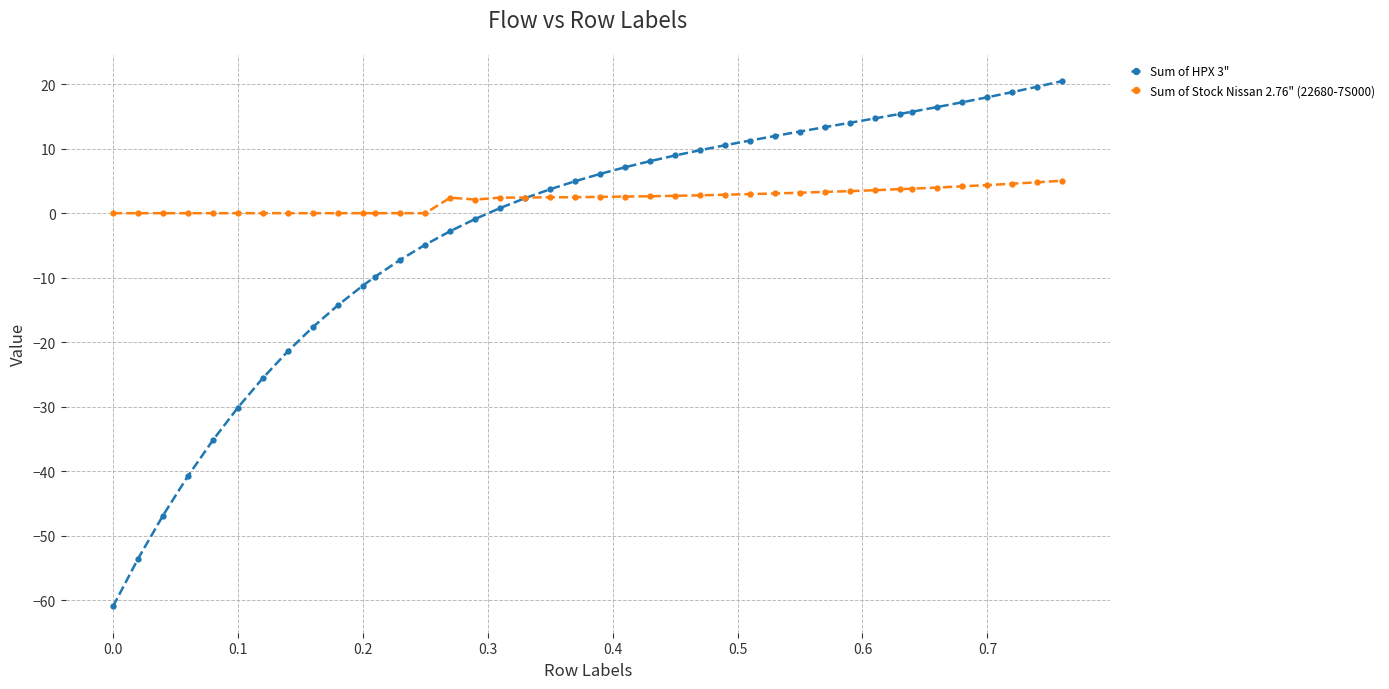

True or false: Sum of Stock Nissan 2.76" (22680-7S000) has more than 0 interior local peaks.

True